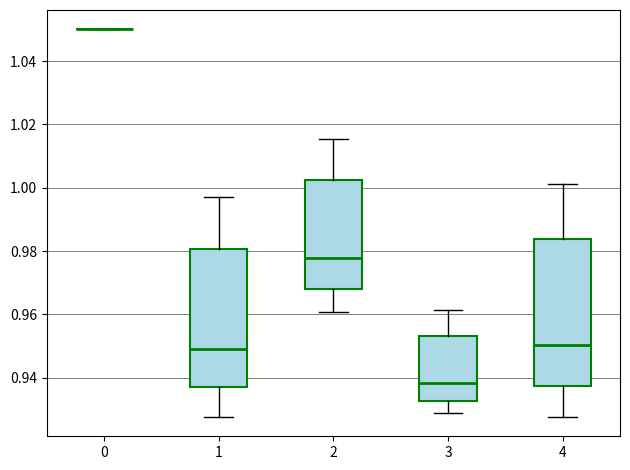

Reading left to right, read every box against the y-axis: the position of its median line, the range the box covers, and the ends of its whiskers. The values are not printed on the chart, so give them approximately, as read against the axis.

0: box collapsed to a line at 1.050, whiskers 1.050 to 1.050
1: median 0.950, box 0.936 to 0.980, whiskers 0.928 to 0.998
2: median 0.978, box 0.968 to 1.002, whiskers 0.960 to 1.016
3: median 0.938, box 0.932 to 0.954, whiskers 0.928 to 0.962
4: median 0.950, box 0.938 to 0.984, whiskers 0.928 to 1.002